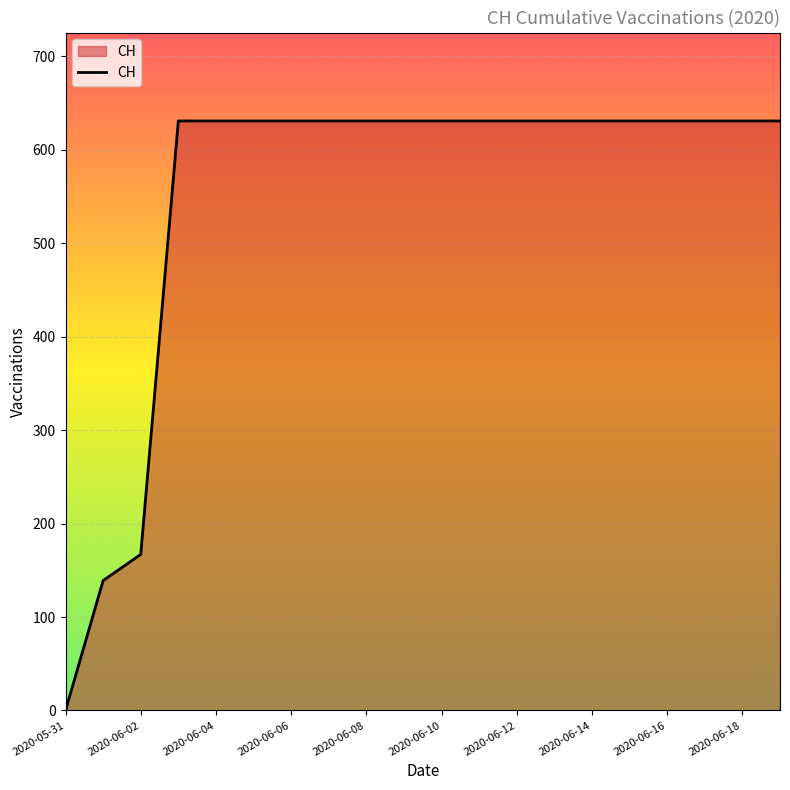

What is the difference between the maximum and minimum values?

631